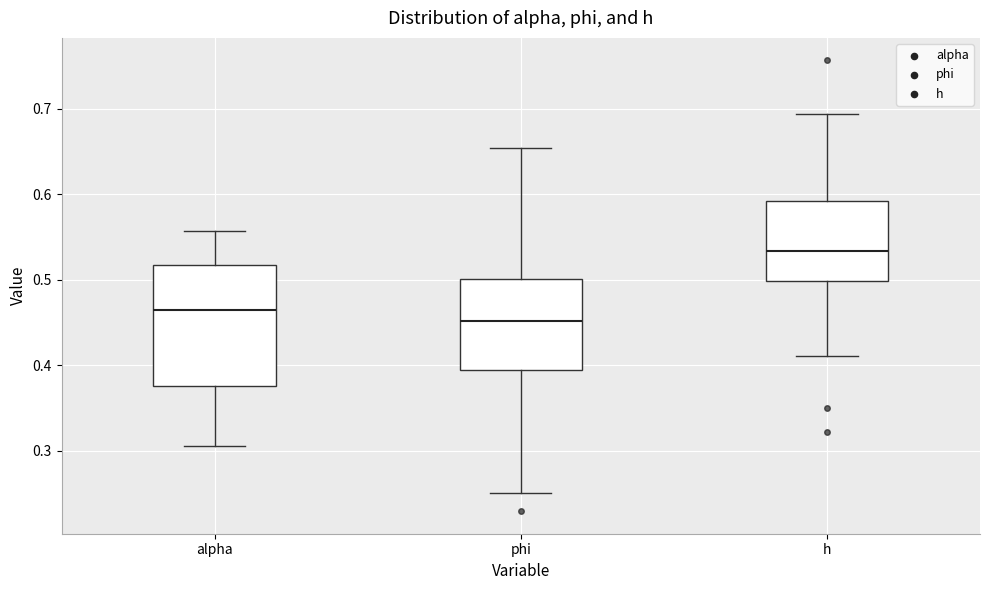

Reading left to right, transcribe this box plot: for each box, give where its median line is, the range the box spans, and where its two whiskers end, as read against the y-axis. The values are not printed on the chart, so give them approximately, as read against the axis.

alpha: median 0.46, box 0.38 to 0.52, whiskers 0.31 to 0.56
phi: median 0.45, box 0.39 to 0.50, whiskers 0.25 to 0.65
h: median 0.53, box 0.50 to 0.59, whiskers 0.41 to 0.69